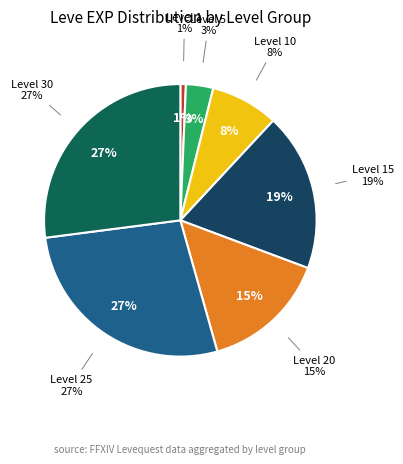

Does Level 25 account for over 50% of the chart?

No